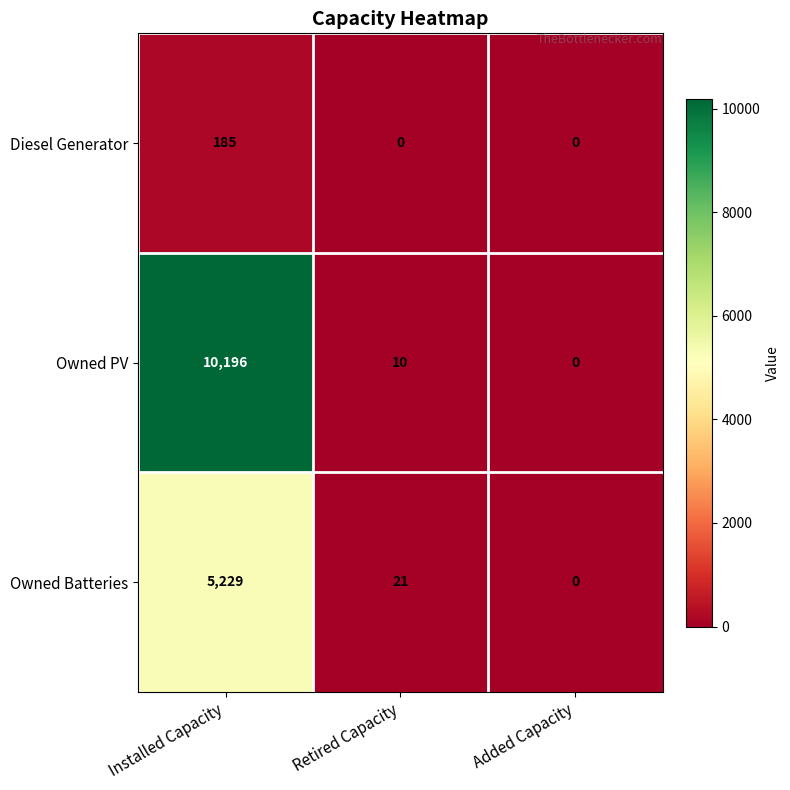

Reading right to left, transcribe all the data shown in this chart.

Diesel Generator: Added Capacity=0	Retired Capacity=0	Installed Capacity=185
Owned PV: Added Capacity=0	Retired Capacity=10	Installed Capacity=10196
Owned Batteries: Added Capacity=0	Retired Capacity=21	Installed Capacity=5229